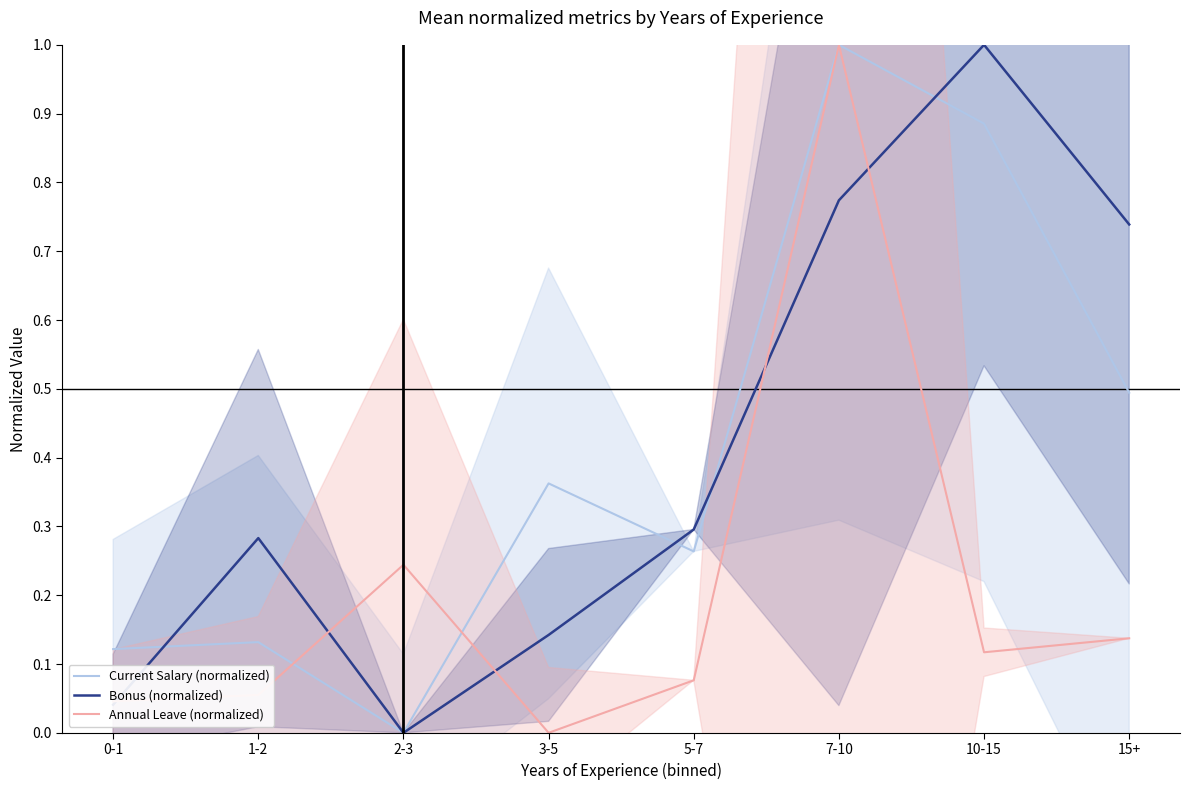

The Bonus (normalized) series shows 0.4 at 5-7. True or false?

False